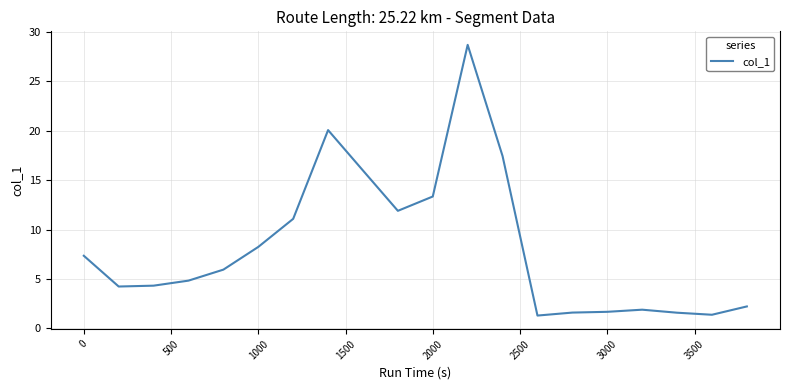

What is the greatest value displayed?

28.7